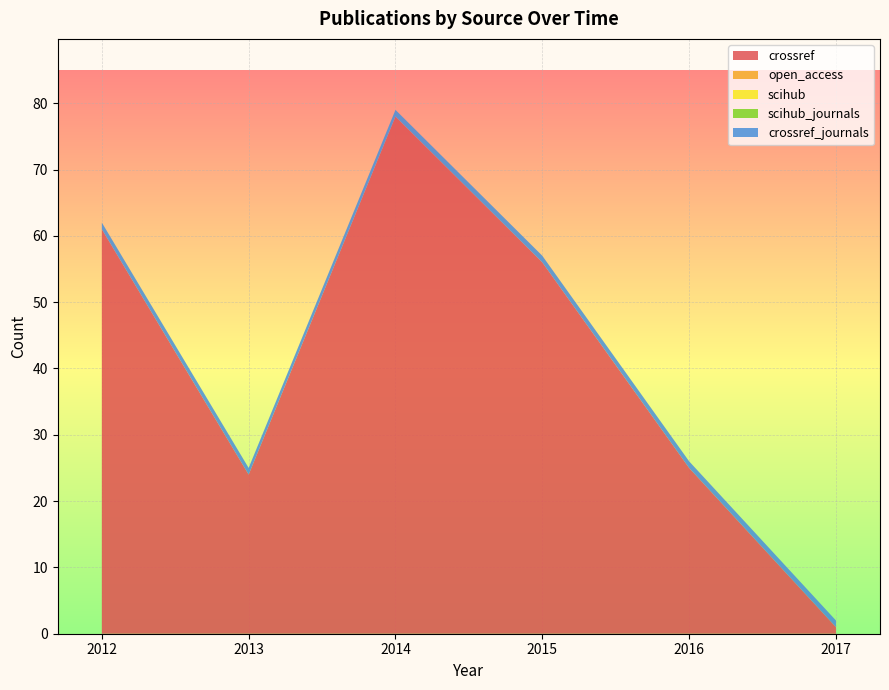

Reading right to left, extract all data points from this chart.

crossref: 2017=1	2016=25	2015=56	2014=78	2013=24	2012=61
open_access: 2017=0	2016=0	2015=0	2014=0	2013=0	2012=0
scihub: 2017=0	2016=0	2015=0	2014=0	2013=0	2012=0
scihub_journals: 2017=0	2016=0	2015=0	2014=0	2013=0	2012=0
crossref_journals: 2017=1	2016=1	2015=1	2014=1	2013=1	2012=1